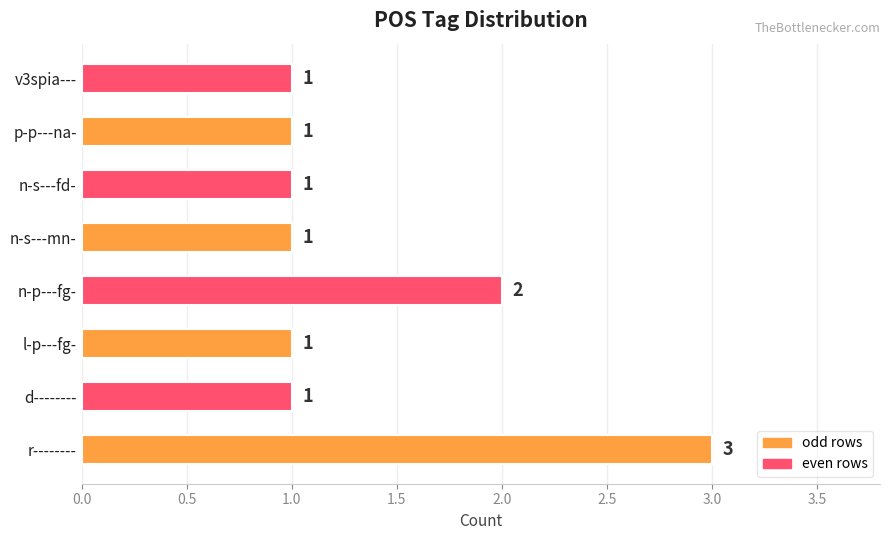

Reading bottom to top, what are all the values shown in this chart?

r--------=3	d--------=1	l-p---fg-=1	n-p---fg-=2	n-s---mn-=1	n-s---fd-=1	p-p---na-=1	v3spia---=1